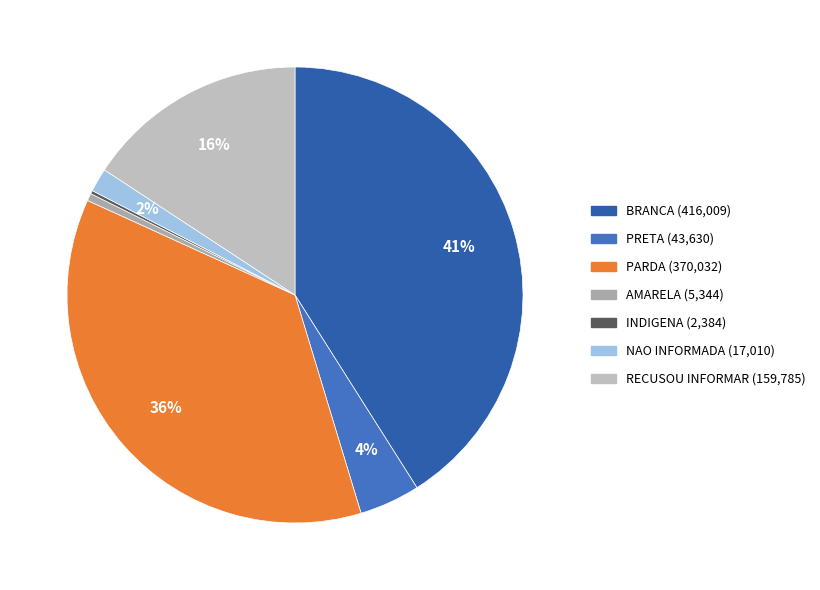

True or false: AMARELA accounts for 11% of the total.

False